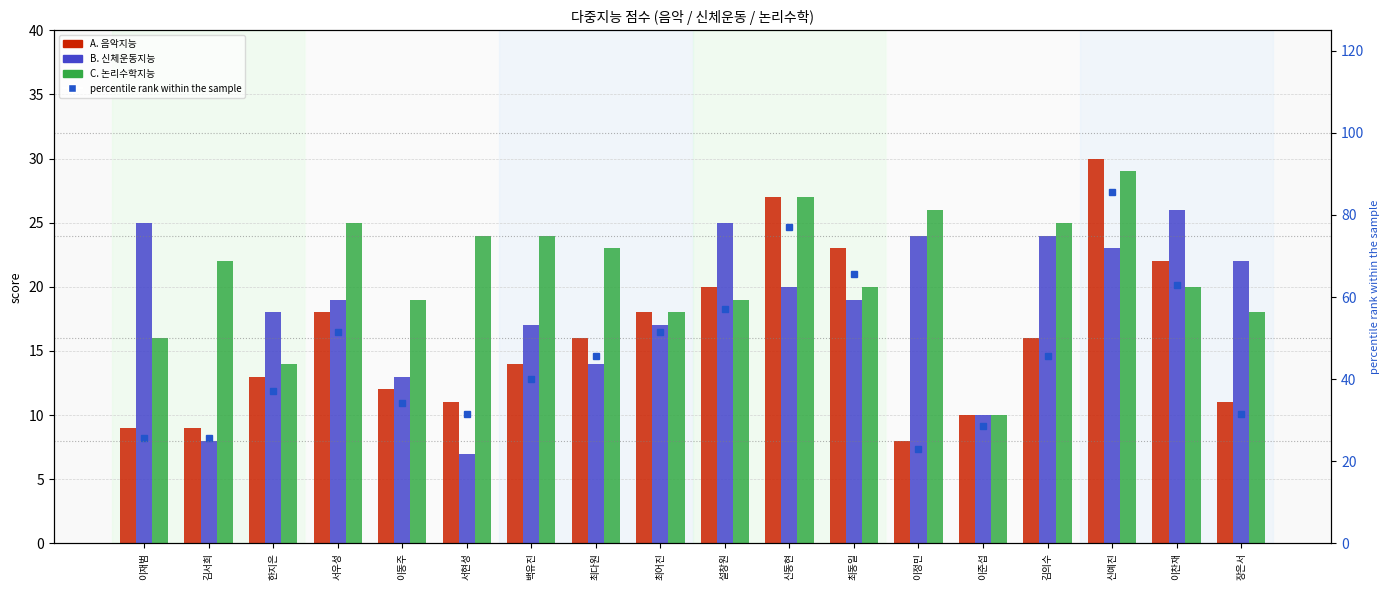

Where does the C. 논리수학지능 series first go above 22?

서우성